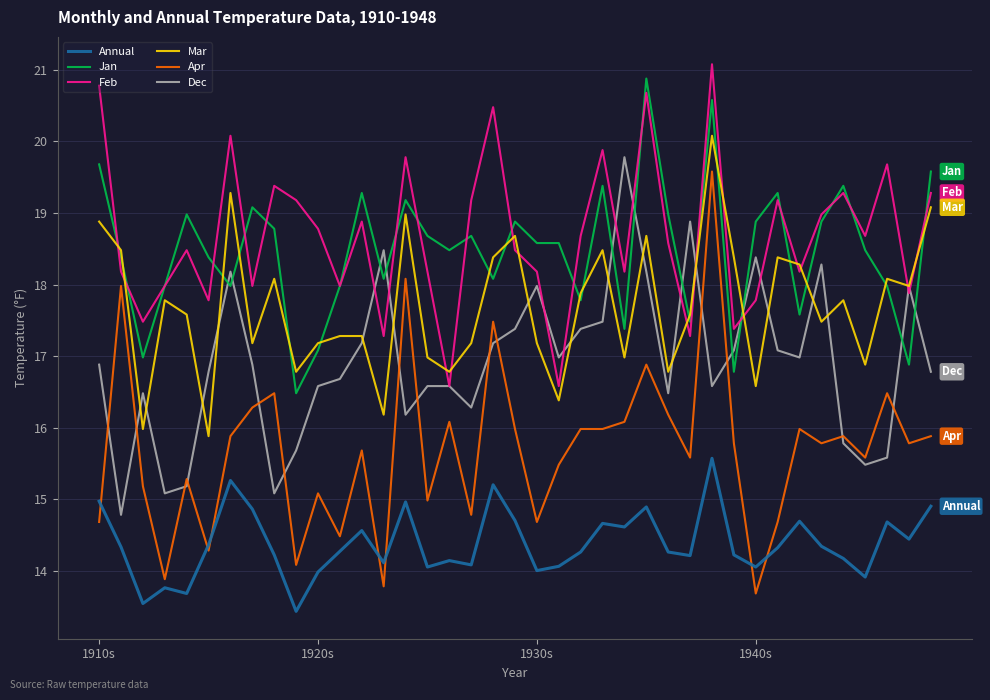

Which series has the largest range (max minus min)?

Apr